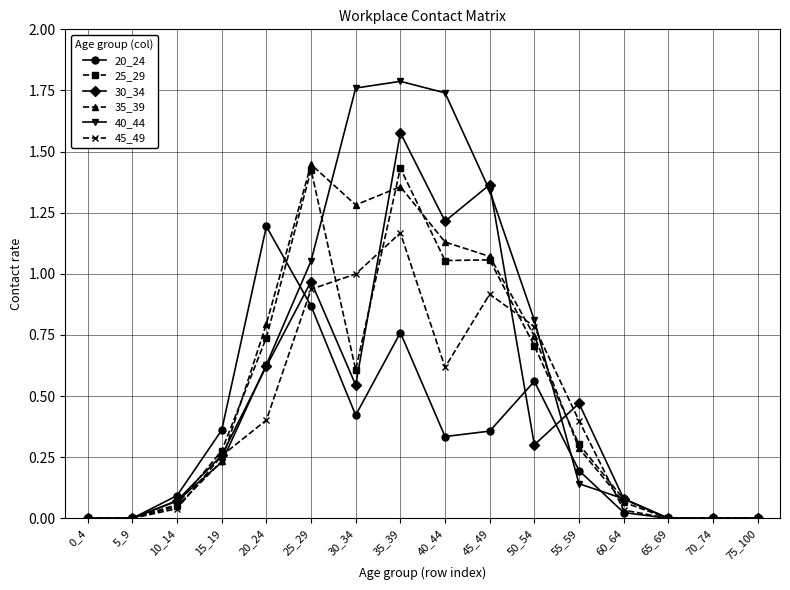

At which label does 30_34 reach its peak?

35_39